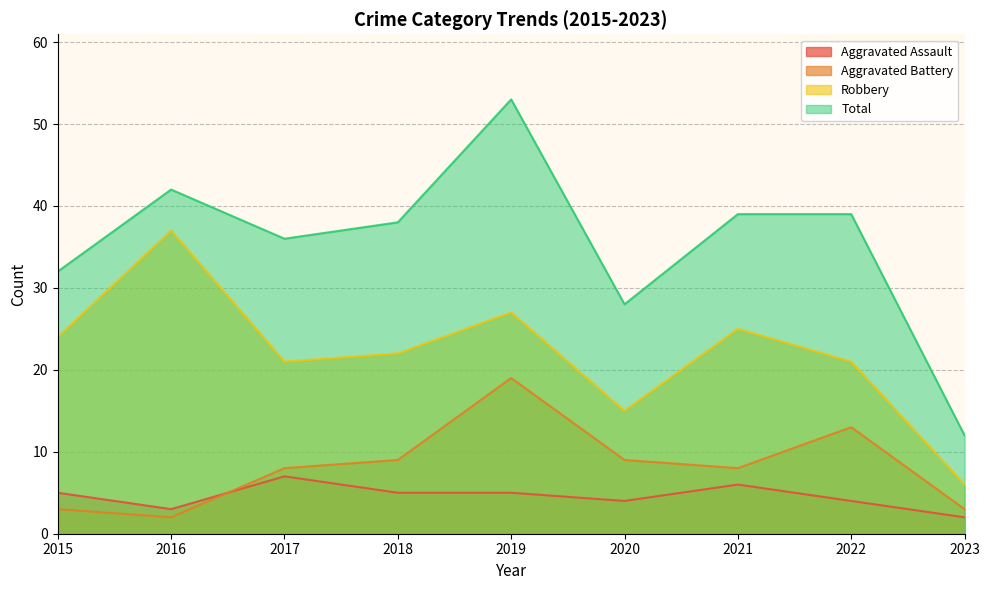

True or false: Robbery has a value of 39 at 2019.

False